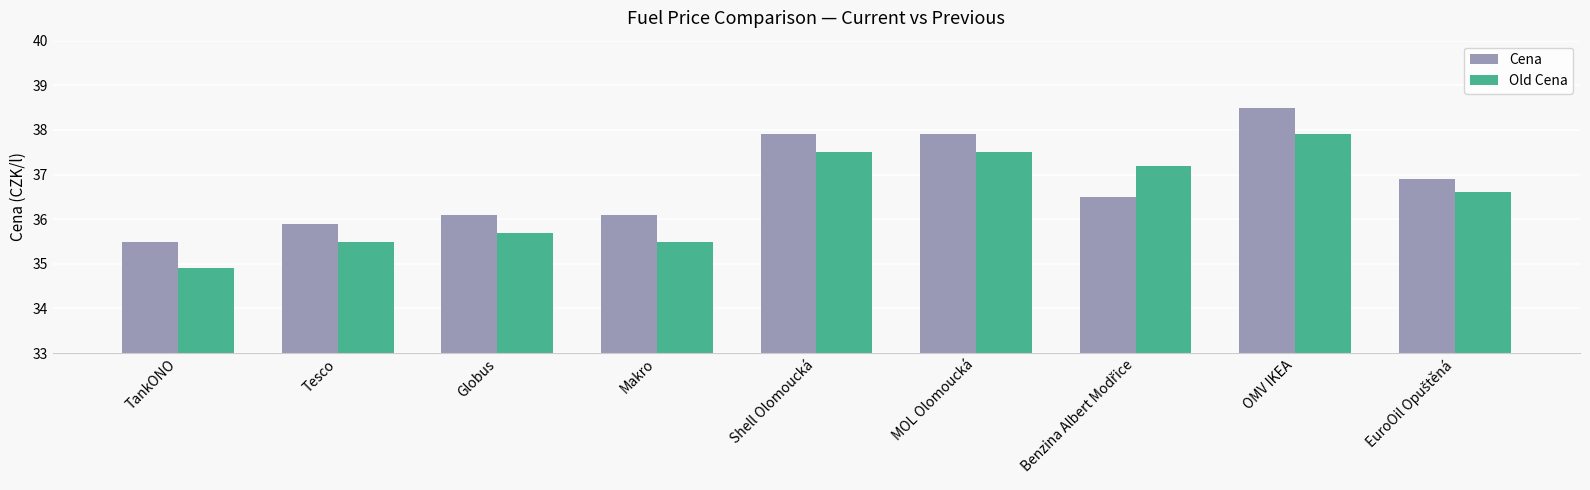

At which label is Old Cena closest to 36?

Globus